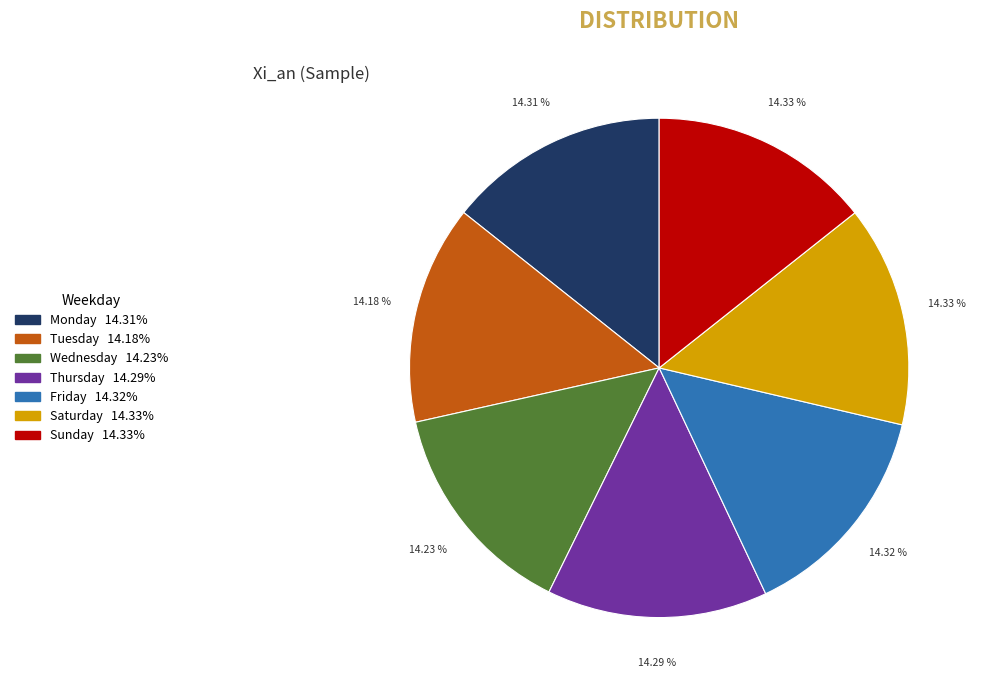

Is it true that Saturday is 14% of the pie?

True